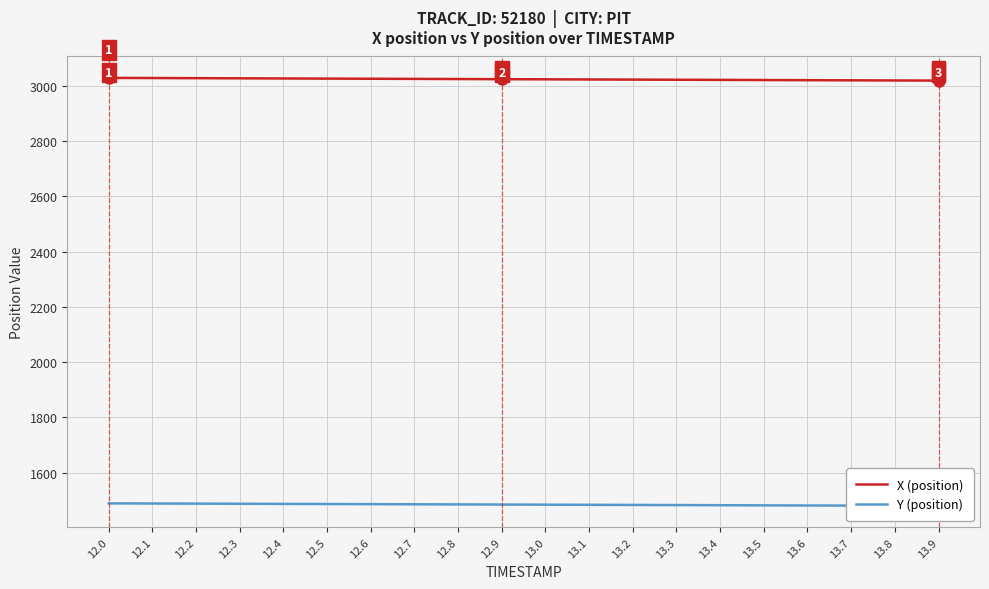

What is the average value of the X (position) series?

3023.0